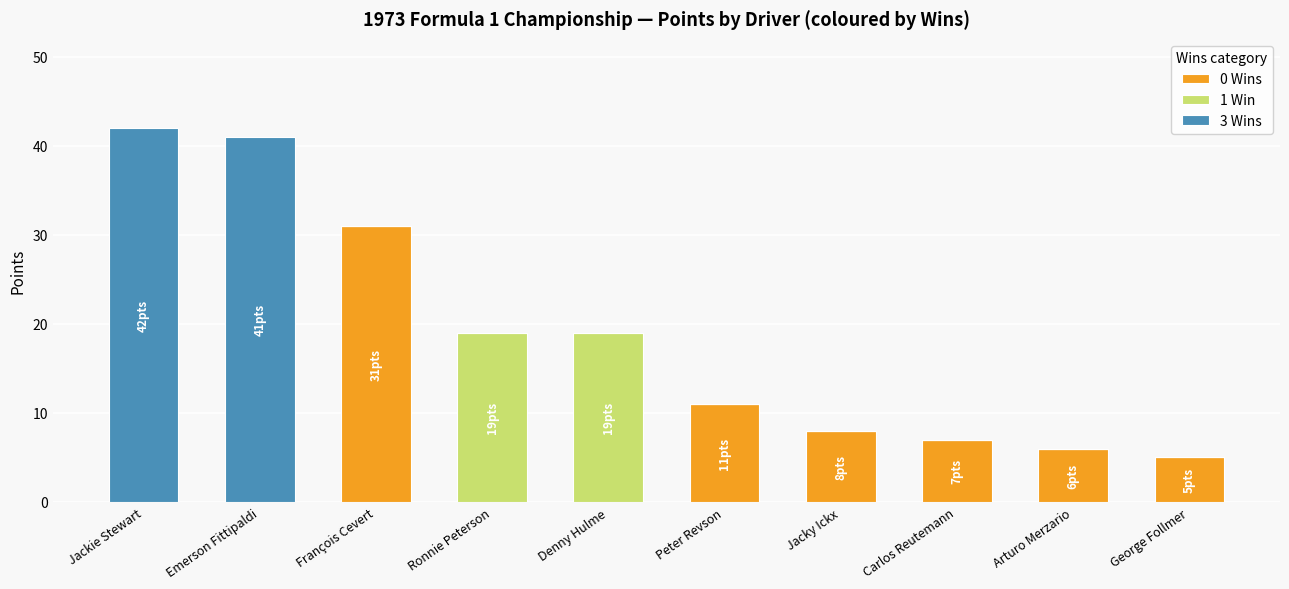

Is it true that 0 Wins equals -20 at Jackie Stewart?

False